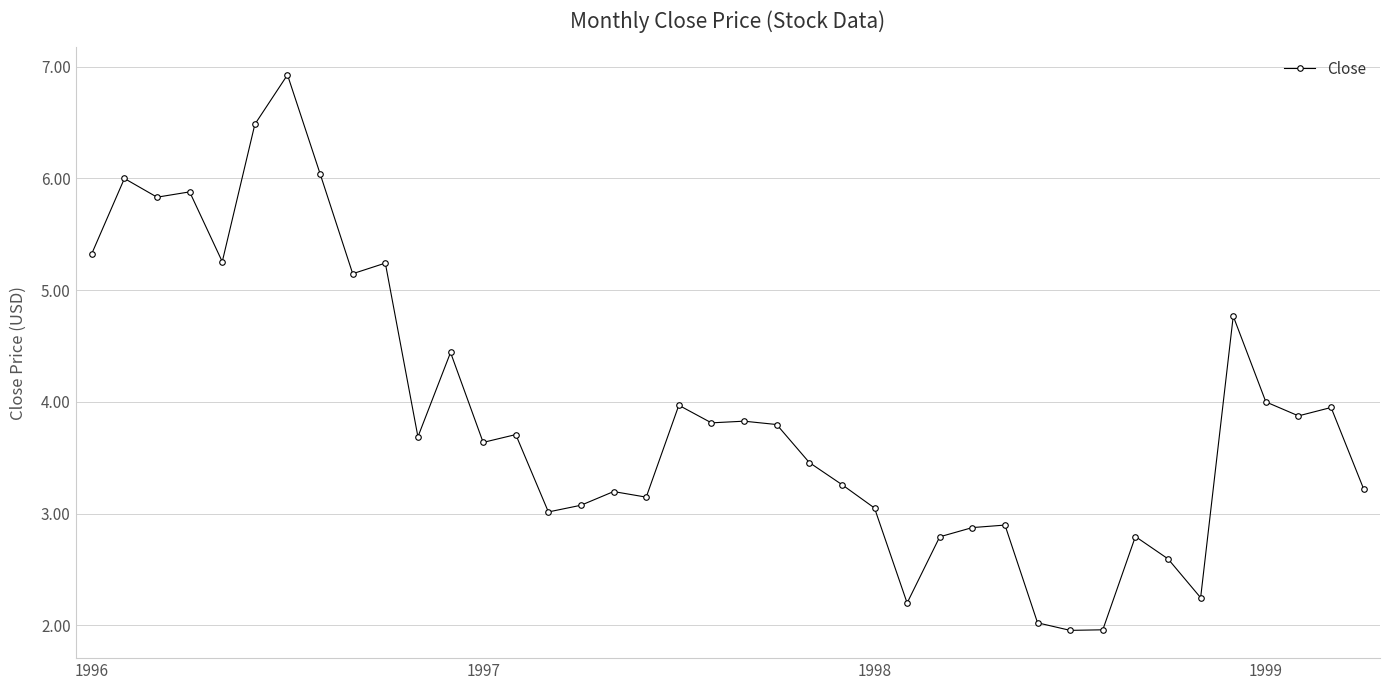

What is the value of the 20th point from the left?

3.8